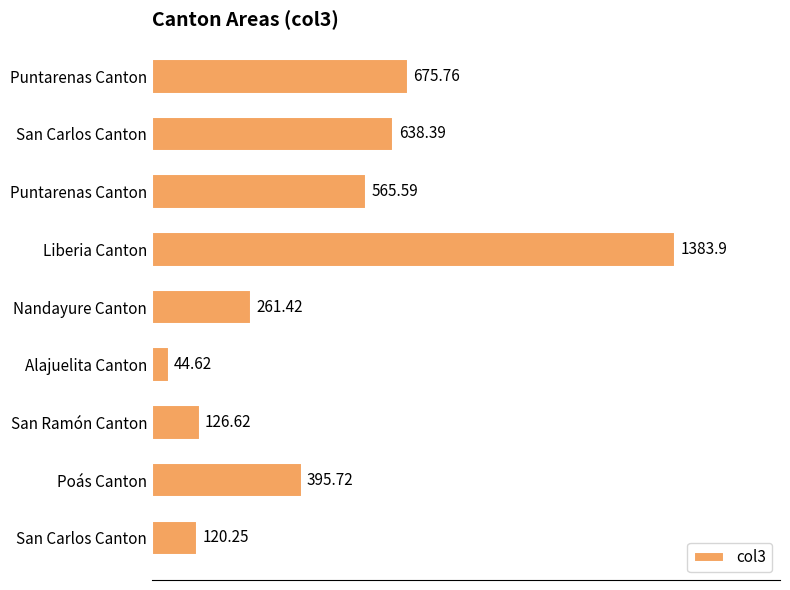

What is the sum of all values?

4212.3